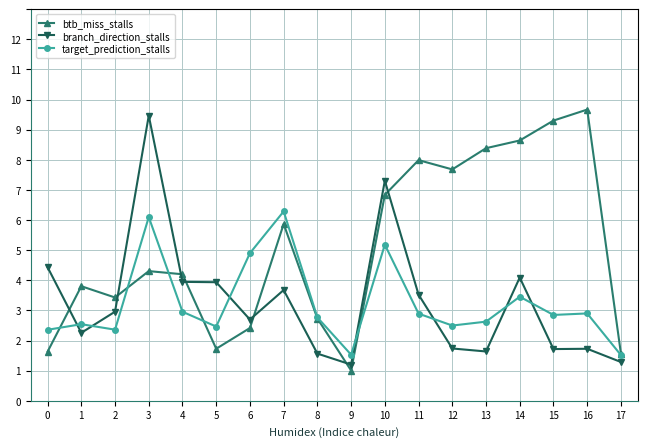

What are all the series names shown in the legend?

btb_miss_stalls, branch_direction_stalls, target_prediction_stalls